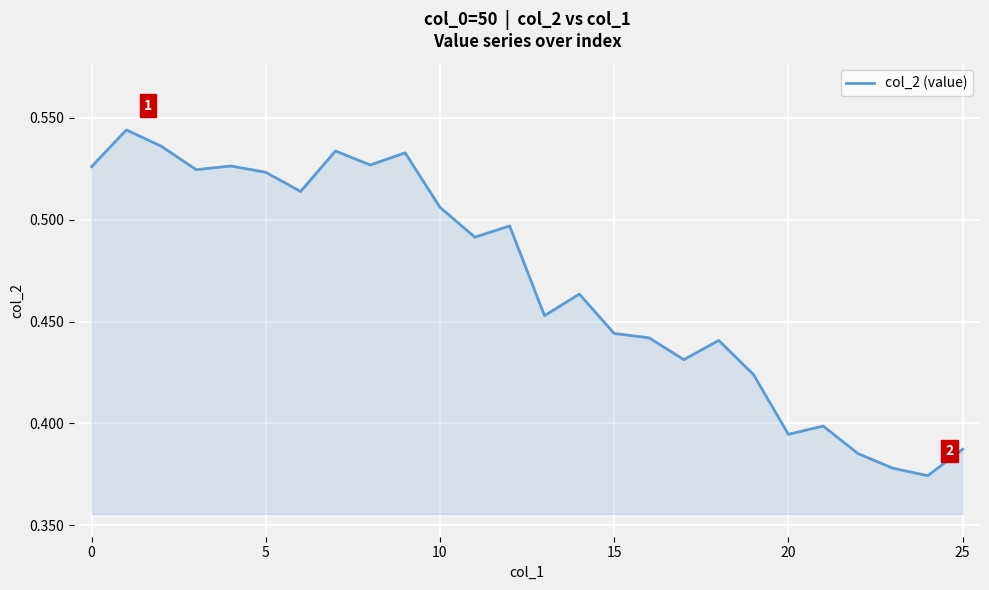

At which category does the chart reach its minimum across all series?

24